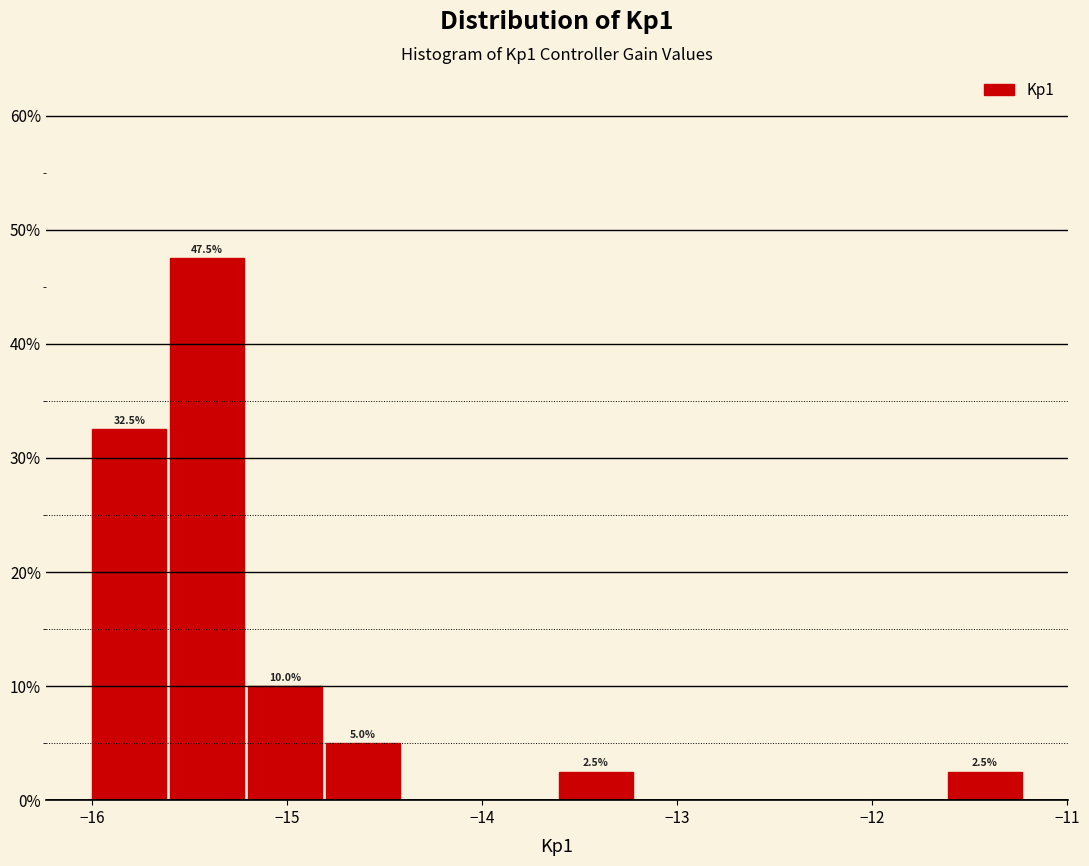

Around what value on the x-axis is the tallest bar? Give the approximate position of its centre, as read against the axis.

-15.4